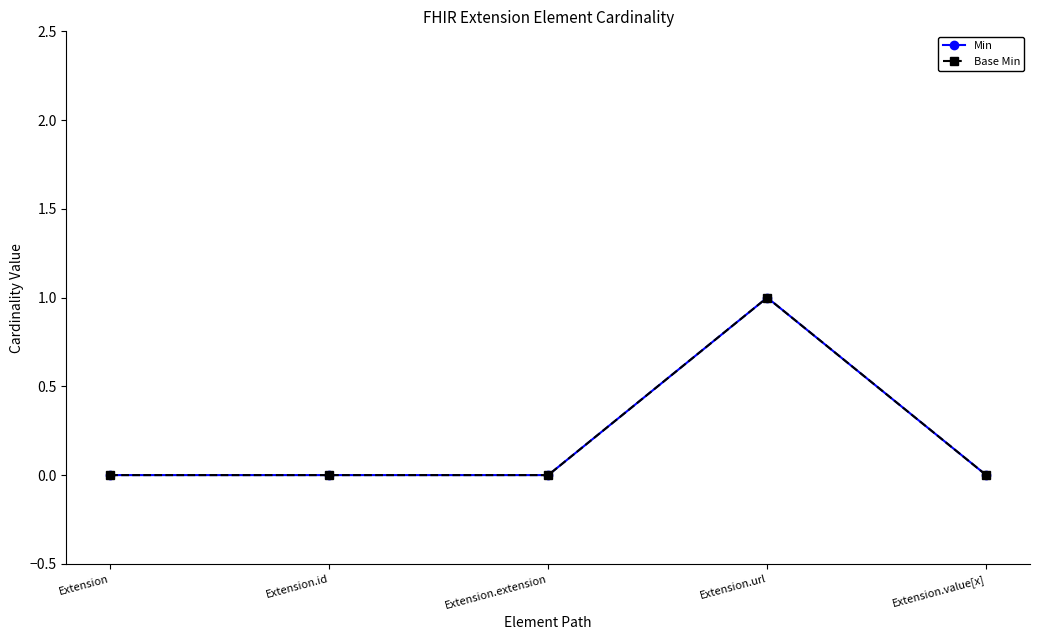

Does the chart have visible grid lines?

No